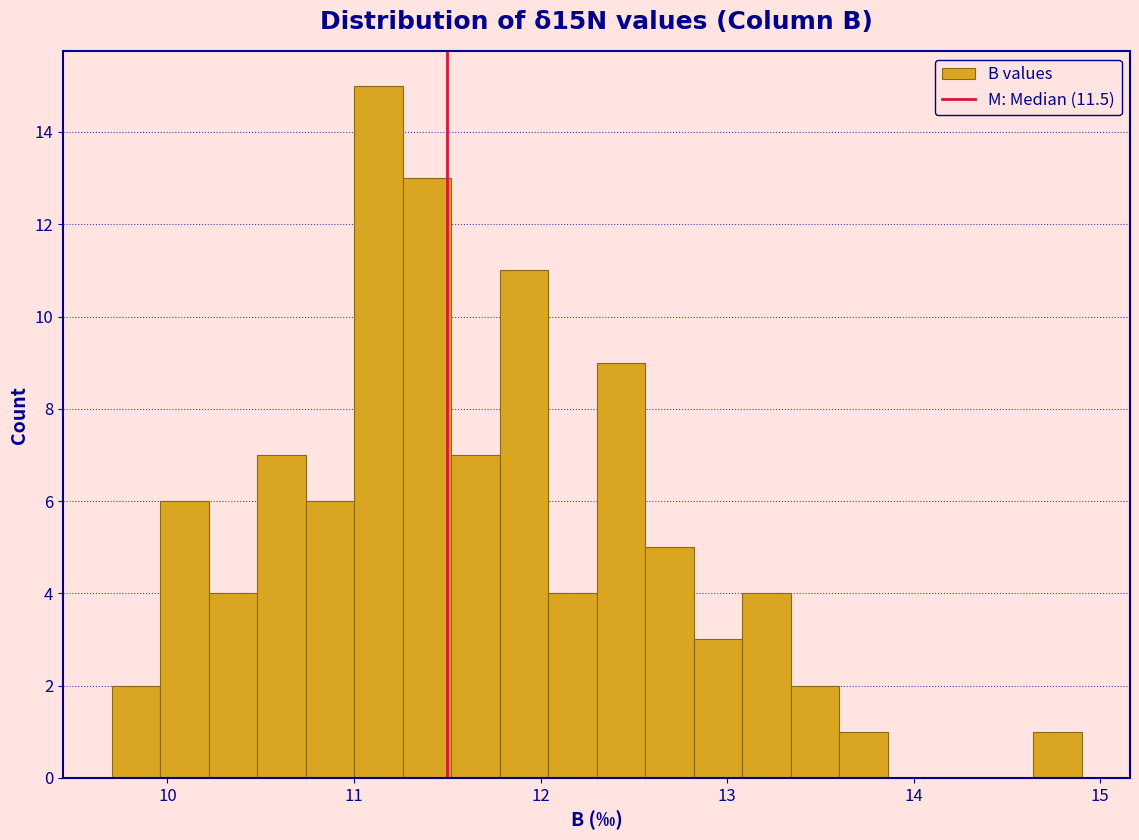

Read against the x-axis, roughly where is the centre of the tallest bar?

11.1